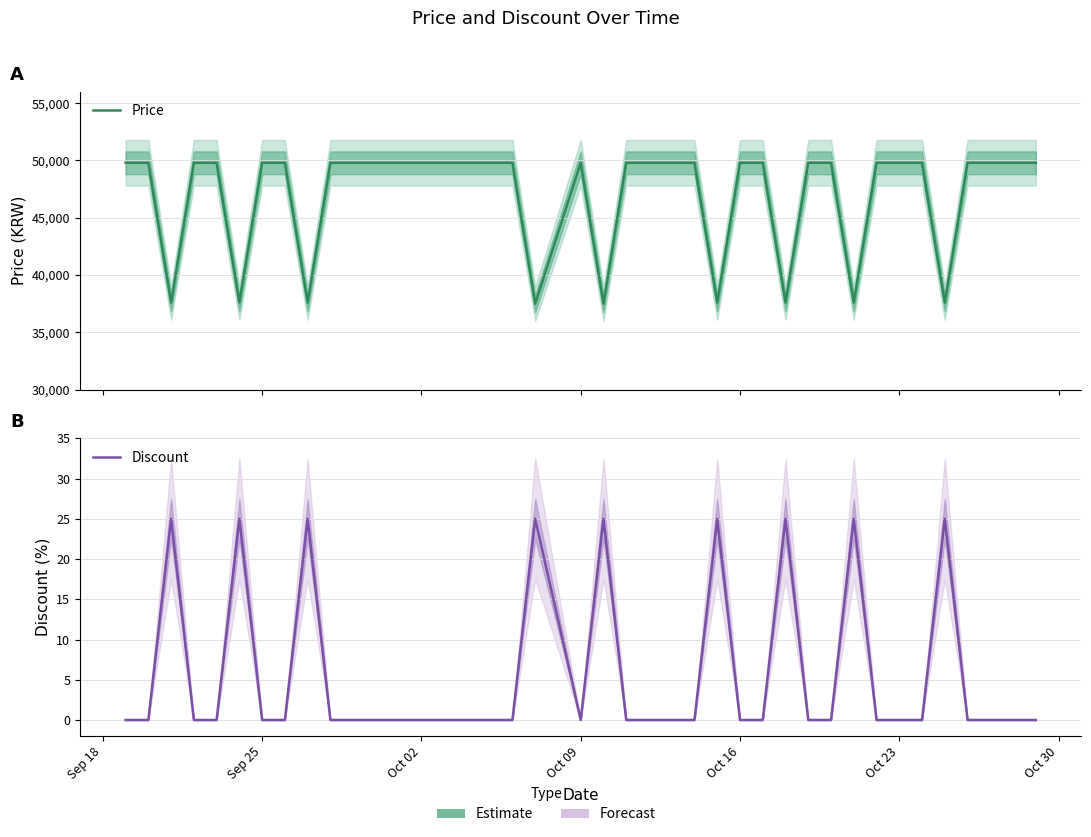

What is the difference between the highest and lowest values at Oct 09?

49800